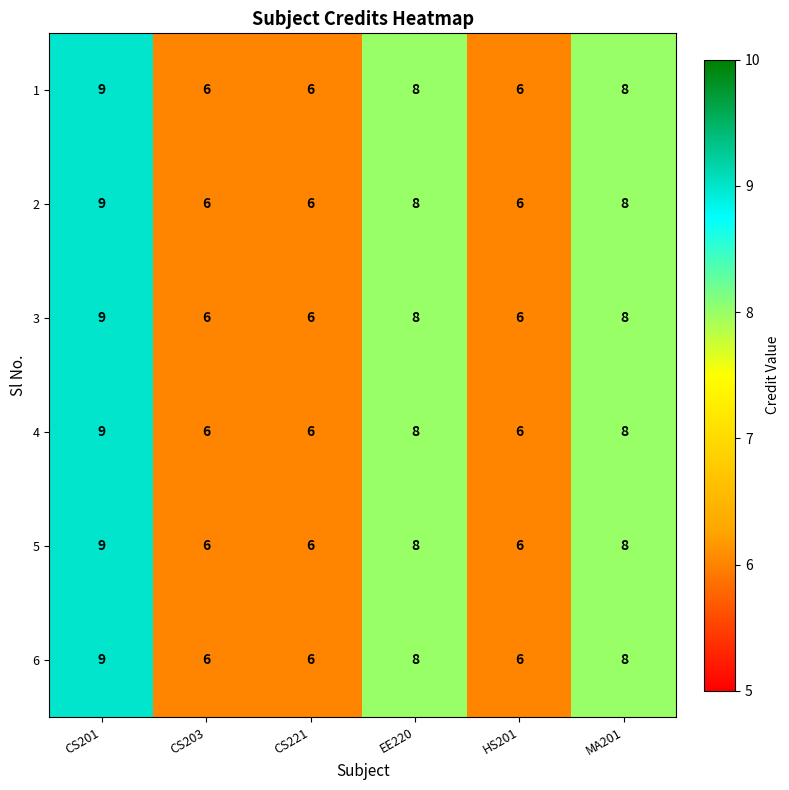

What is the sum of all 5 values?

43